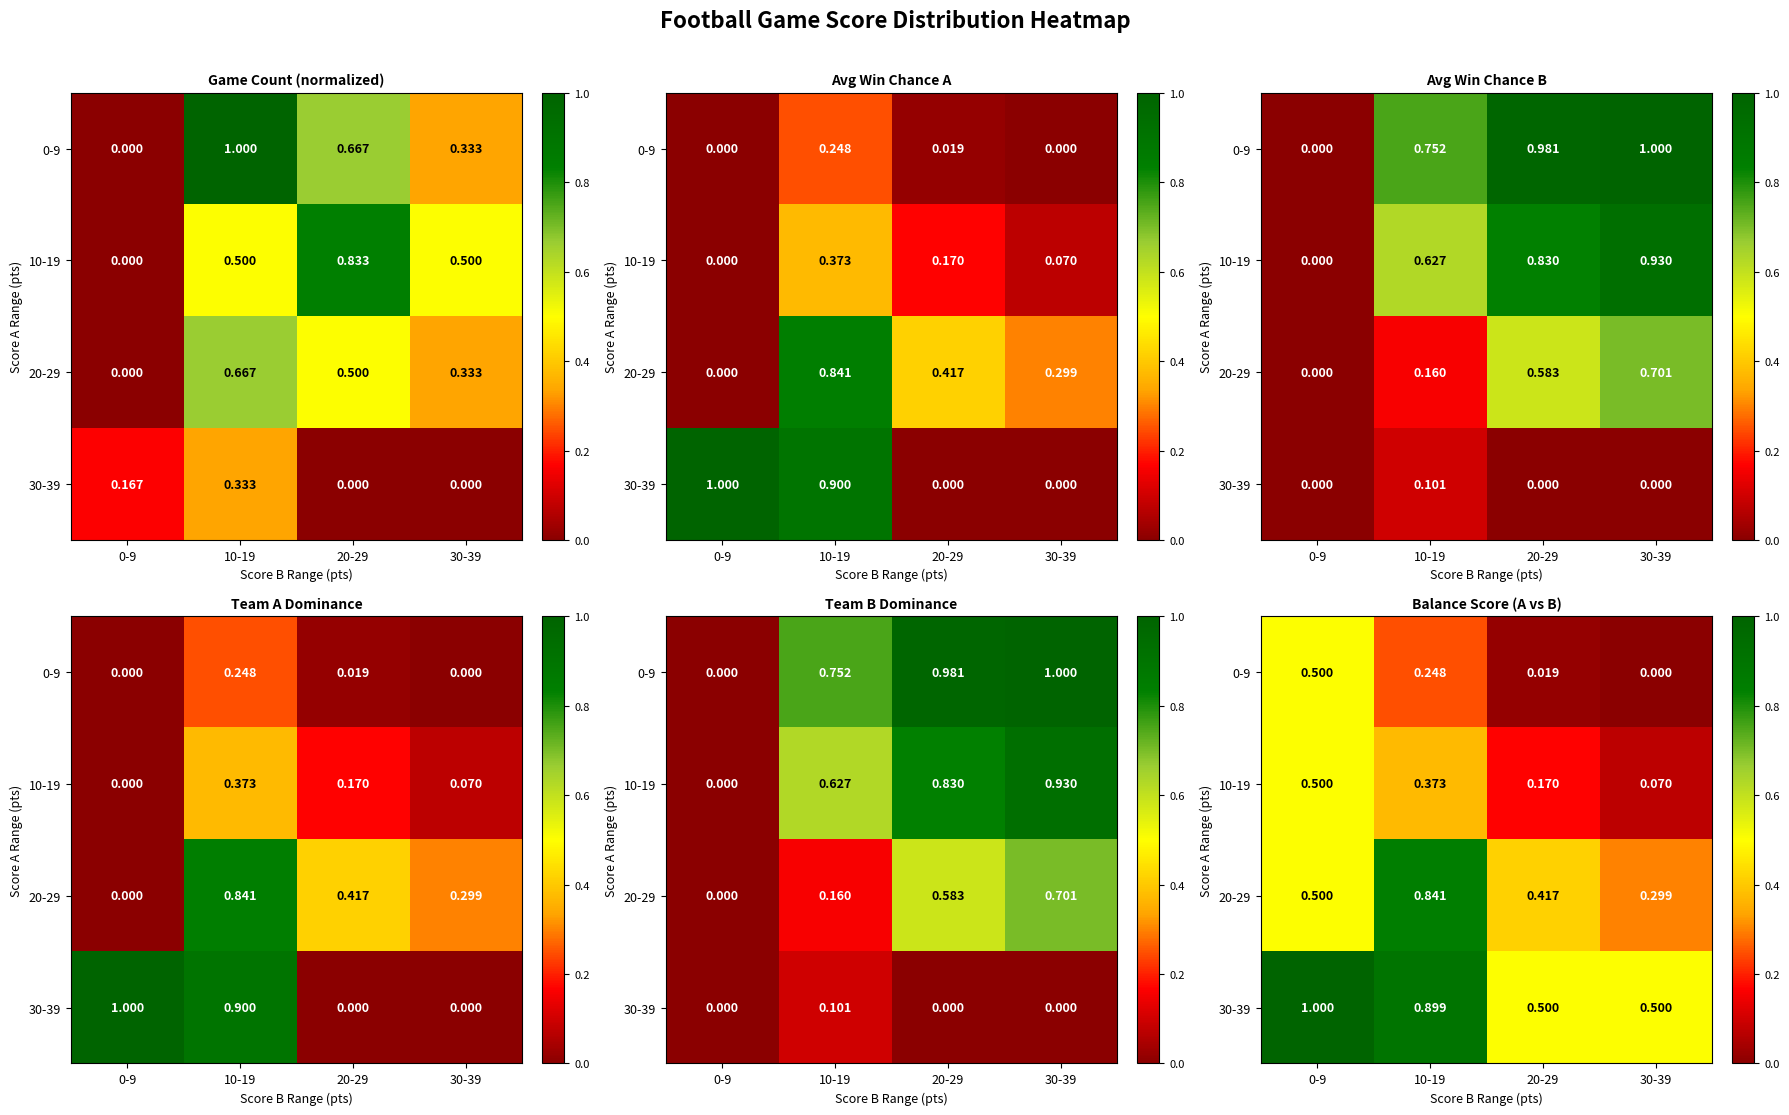

Is it true that 0-9 equals 0.7 at 0-9?

False